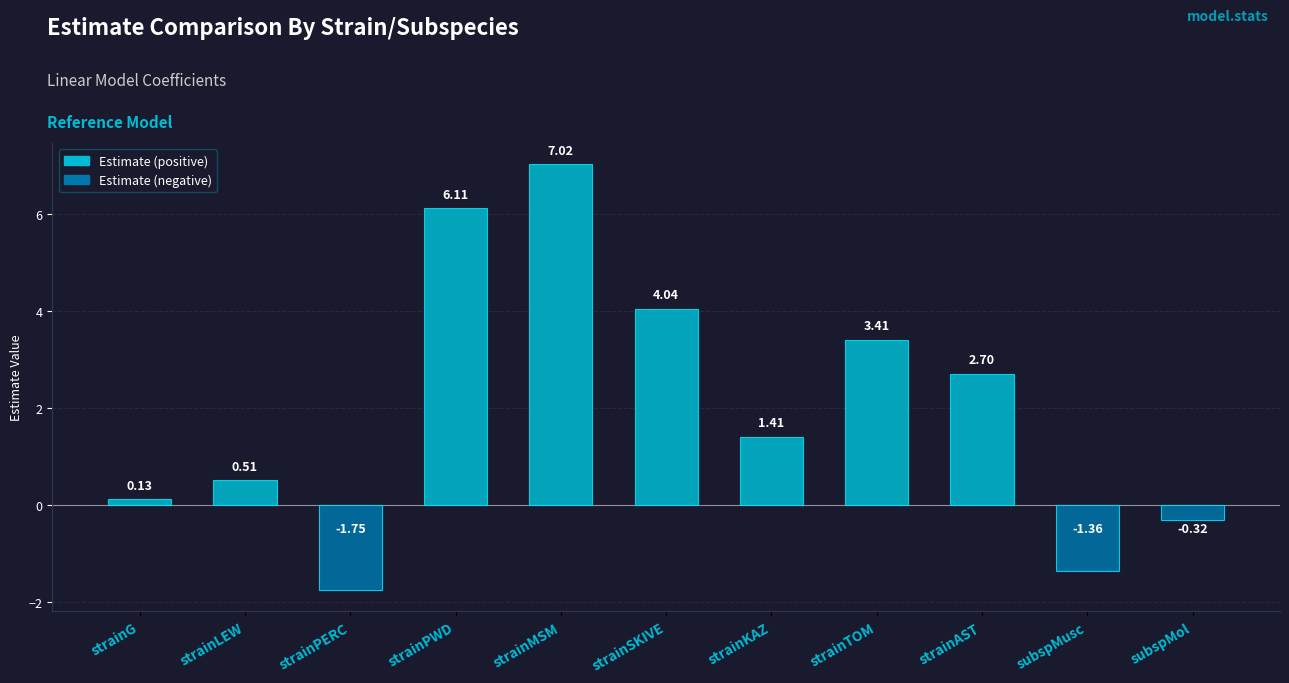

What is the difference between the values at strainLEW and strainTOM?

2.9